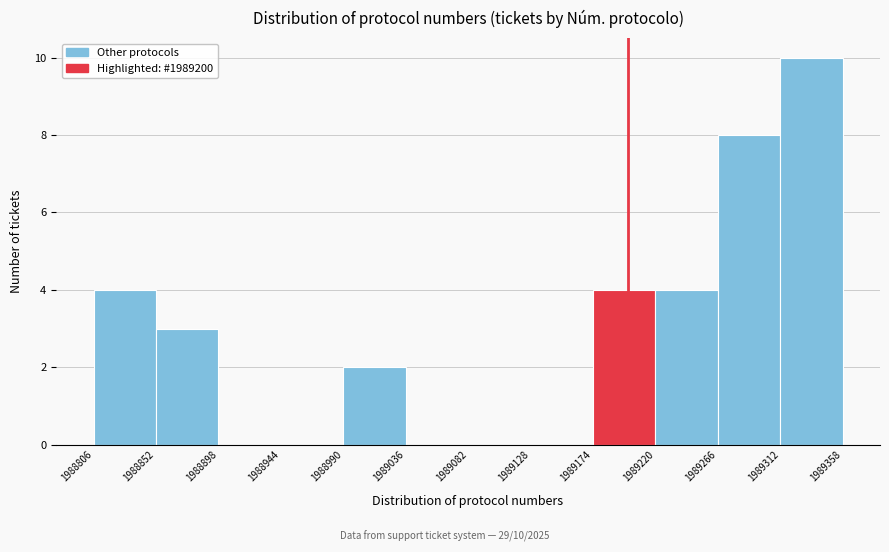

Over which range of the x-axis is the bar tallest?

1989312 to 1989358